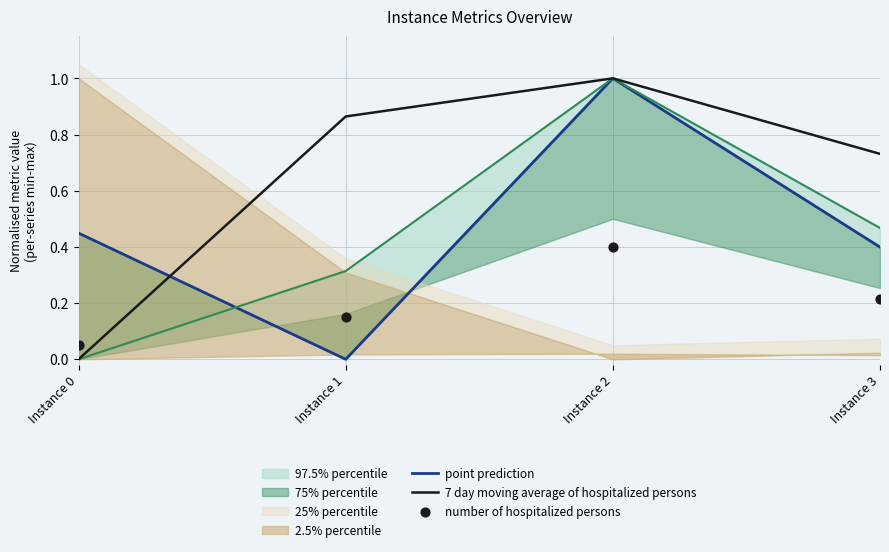

At how many categories does at least one series exceed 0?

4